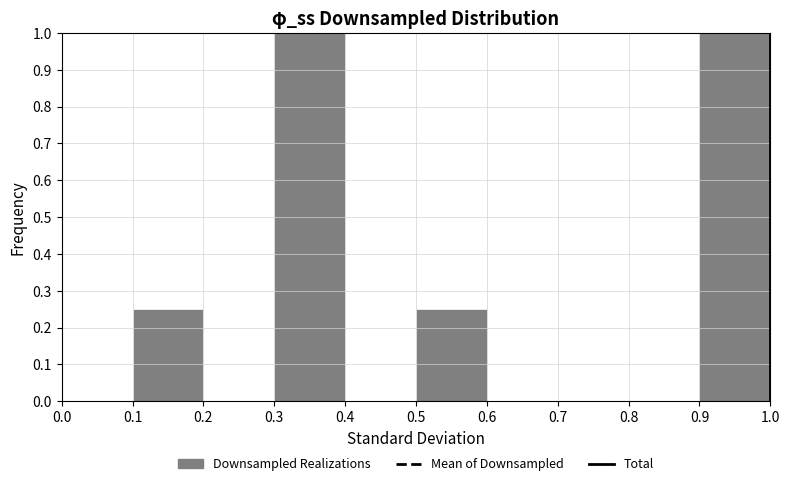

Reading left to right, list every bar in this chart as the range it spans on the x-axis followed by its height. The values are not printed on the chart, so give them approximately, as read against the axis.

0.0 to 0.1: 0
0.1 to 0.2: 0.25
0.2 to 0.3: 0
0.3 to 0.4: 1.00
0.4 to 0.5: 0
0.5 to 0.6: 0.25
0.6 to 0.7: 0
0.7 to 0.8: 0
0.8 to 0.9: 0
0.9 to 1.0: 1.00